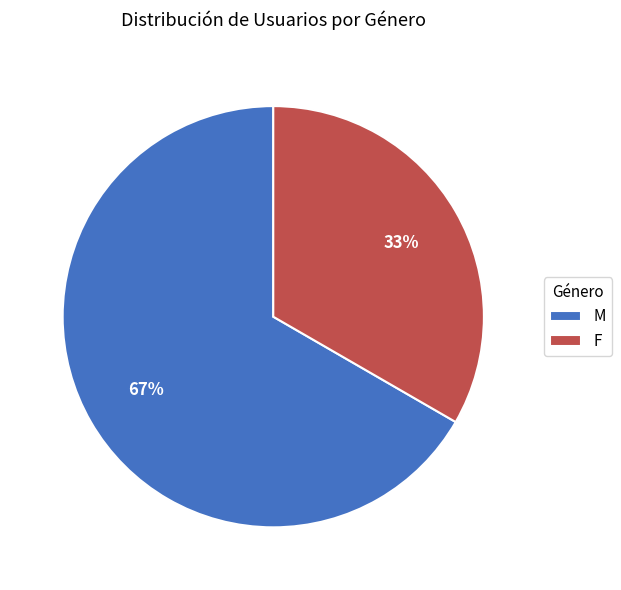

Which has a higher value, F or M?

M